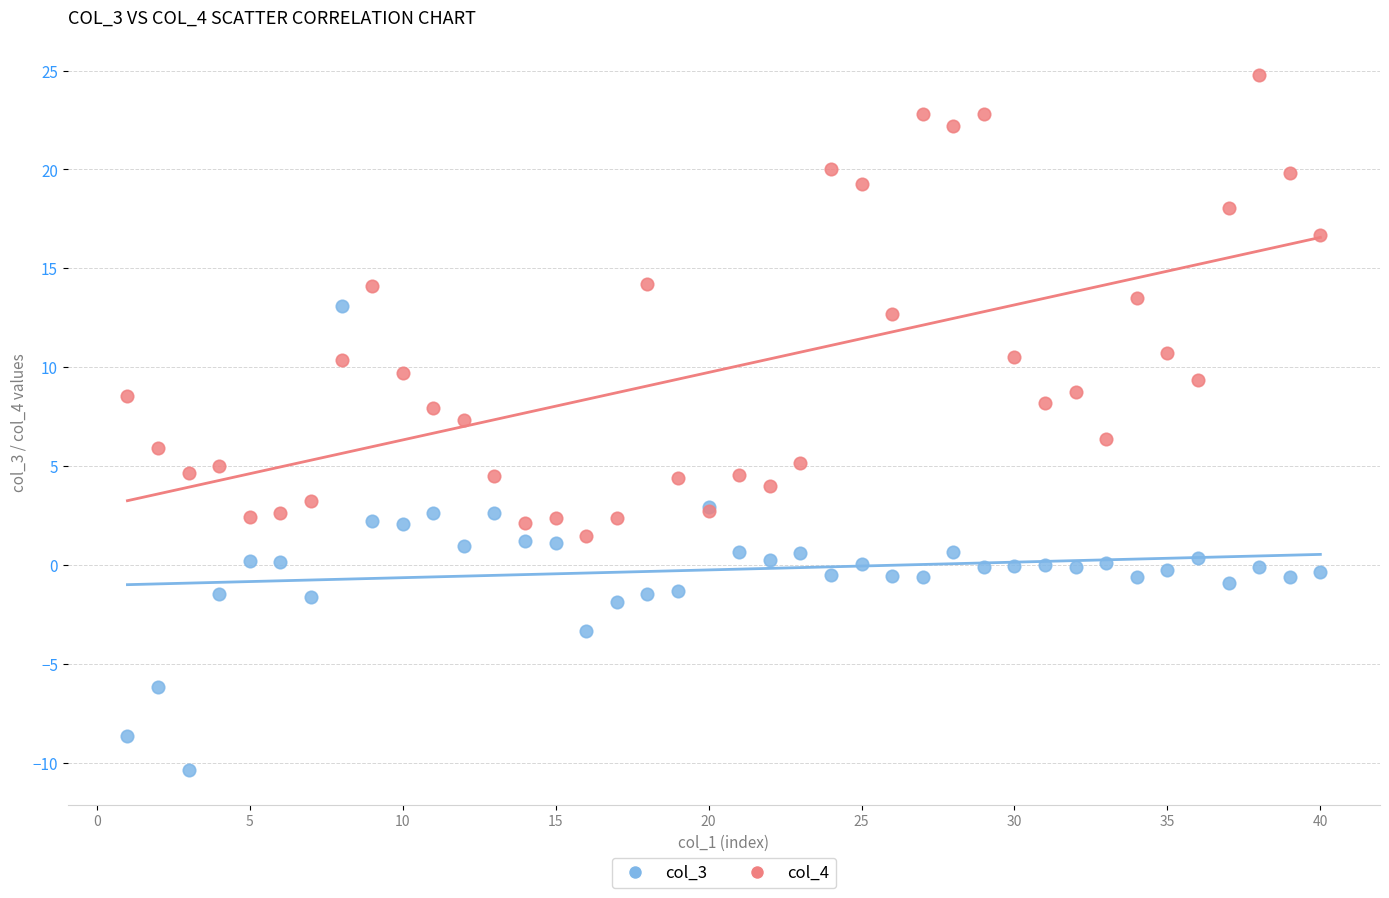

Which series reaches the minimum Y coordinate?

col_3